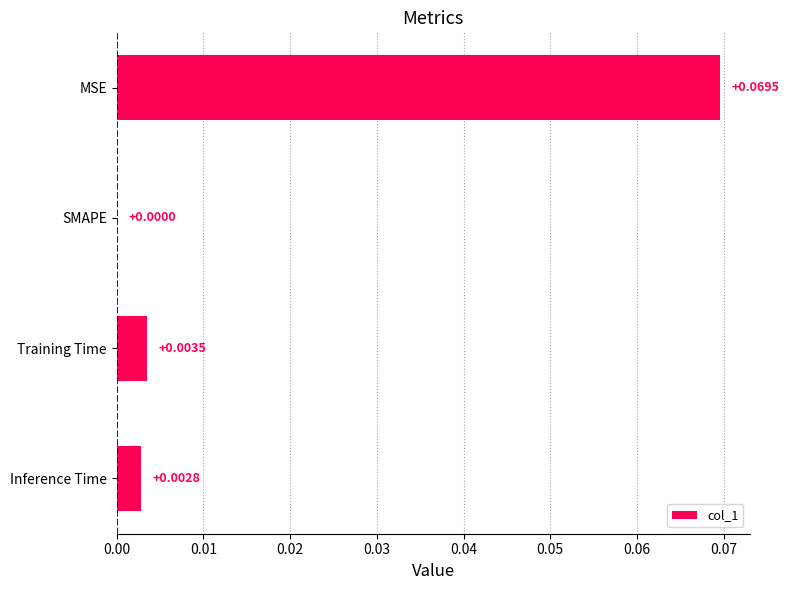

Which label corresponds to the largest value in the chart?

MSE